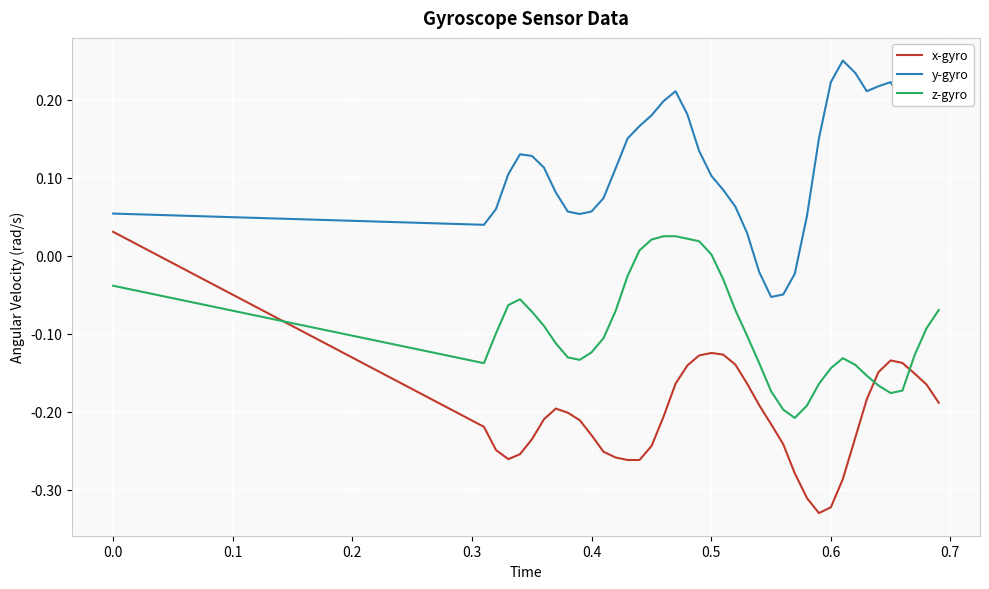

How many lines are shown in the chart?

3